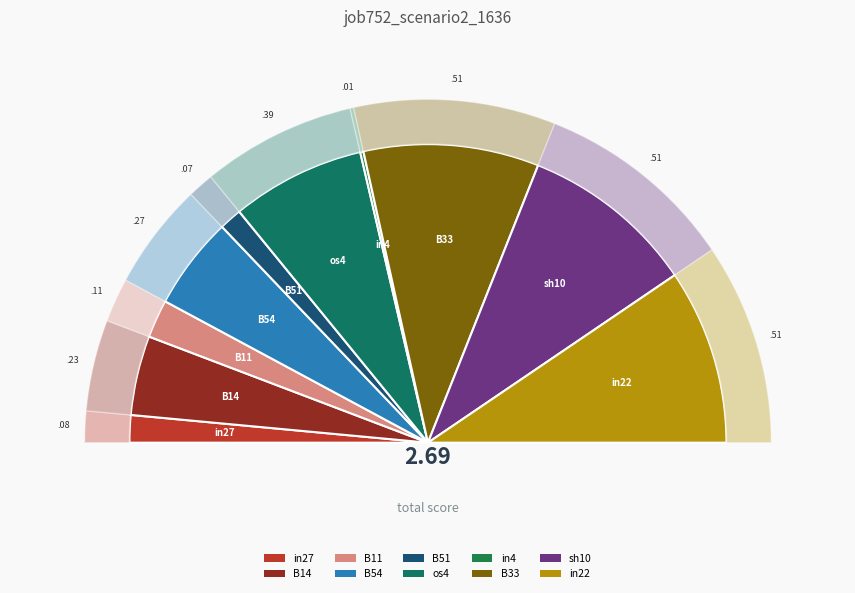

Rank the categories by value from highest to lowest.

B33, sh10, in22, os4, B54, B14, B11, in27, B51, in4